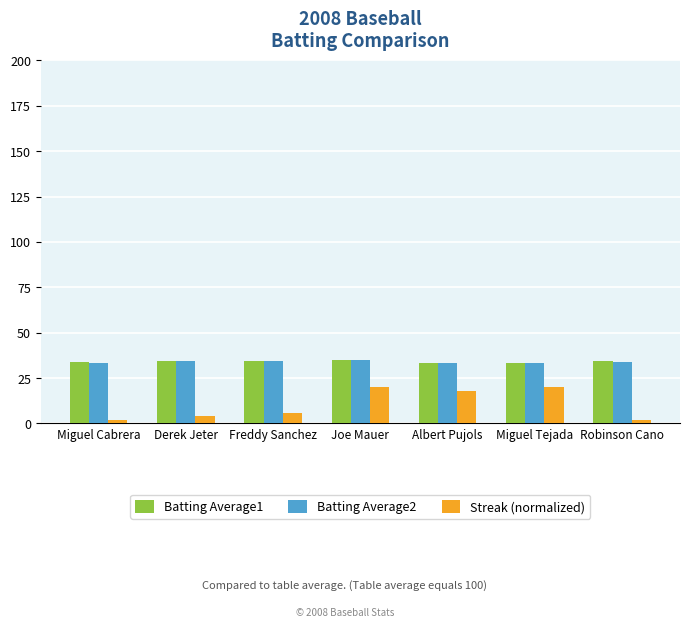

Count the number of data series in this chart.

3